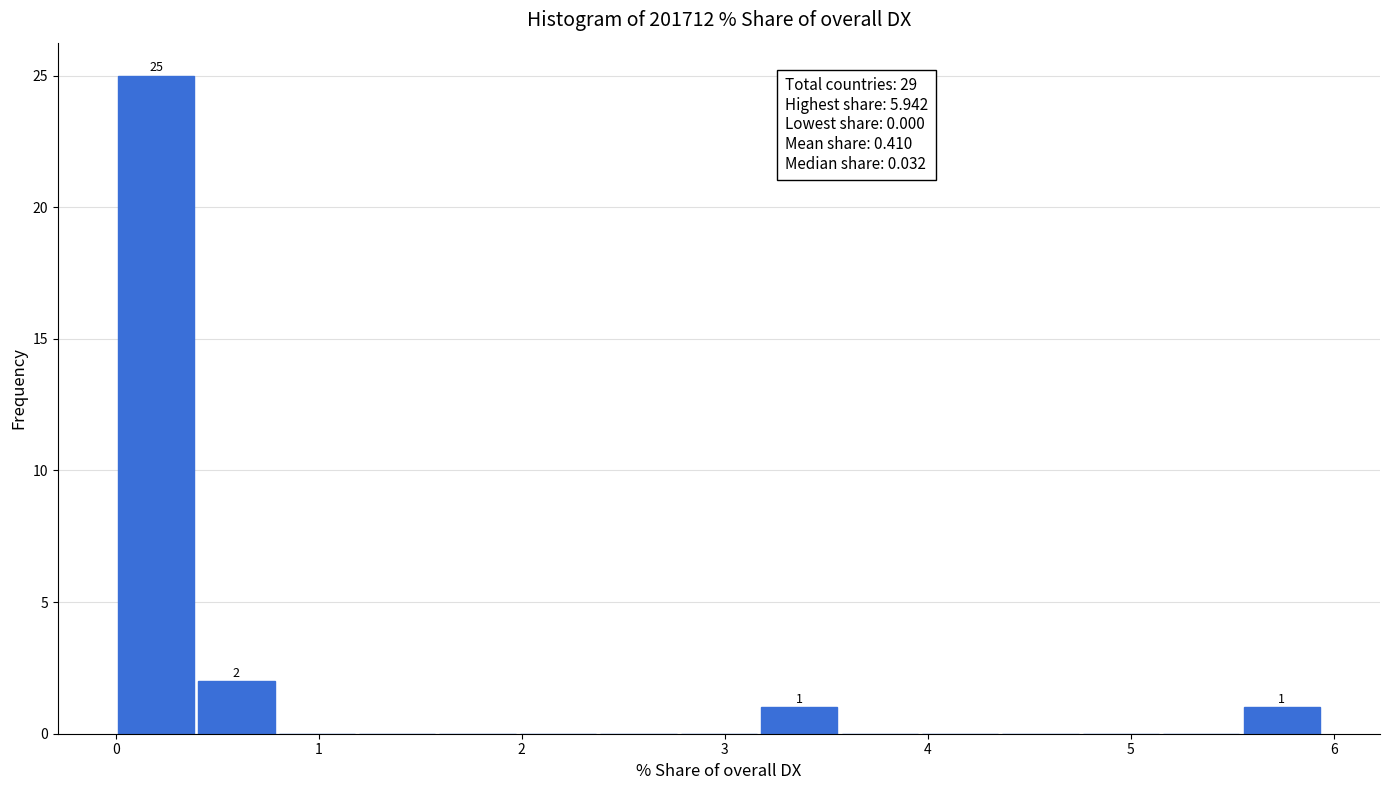

Around what value on the x-axis is the tallest bar? Give the approximate position of its centre, as read against the axis.

0.2